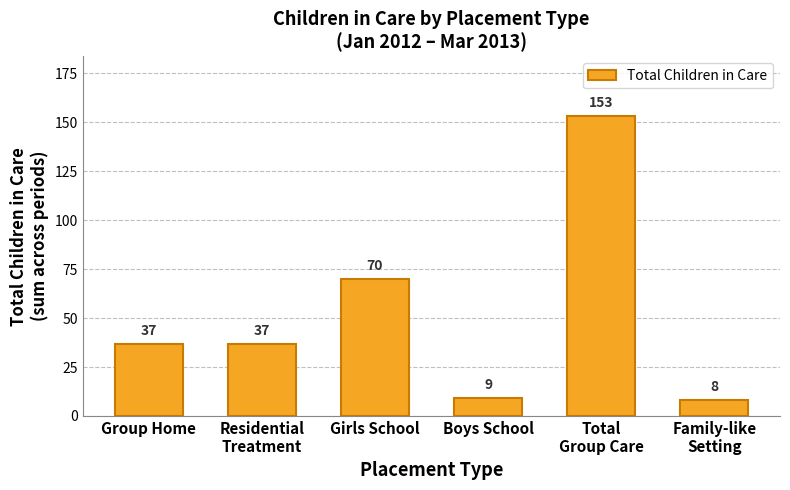

How many bars are there in total?

6